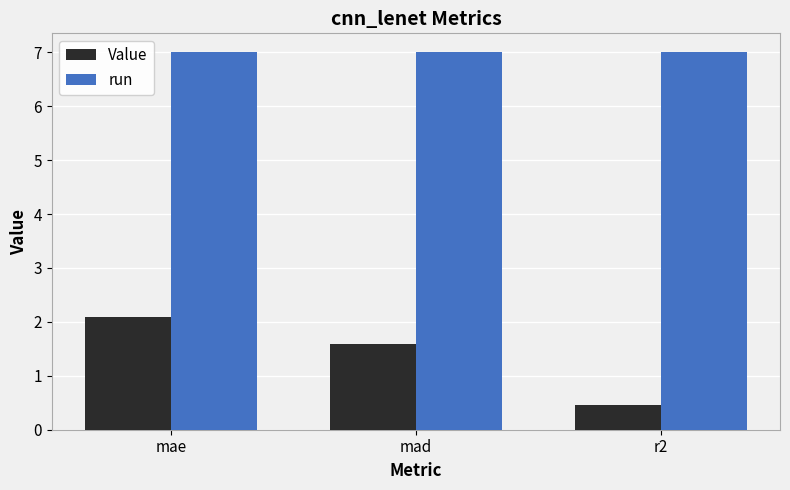

Which series has the widest spread of values?

Value